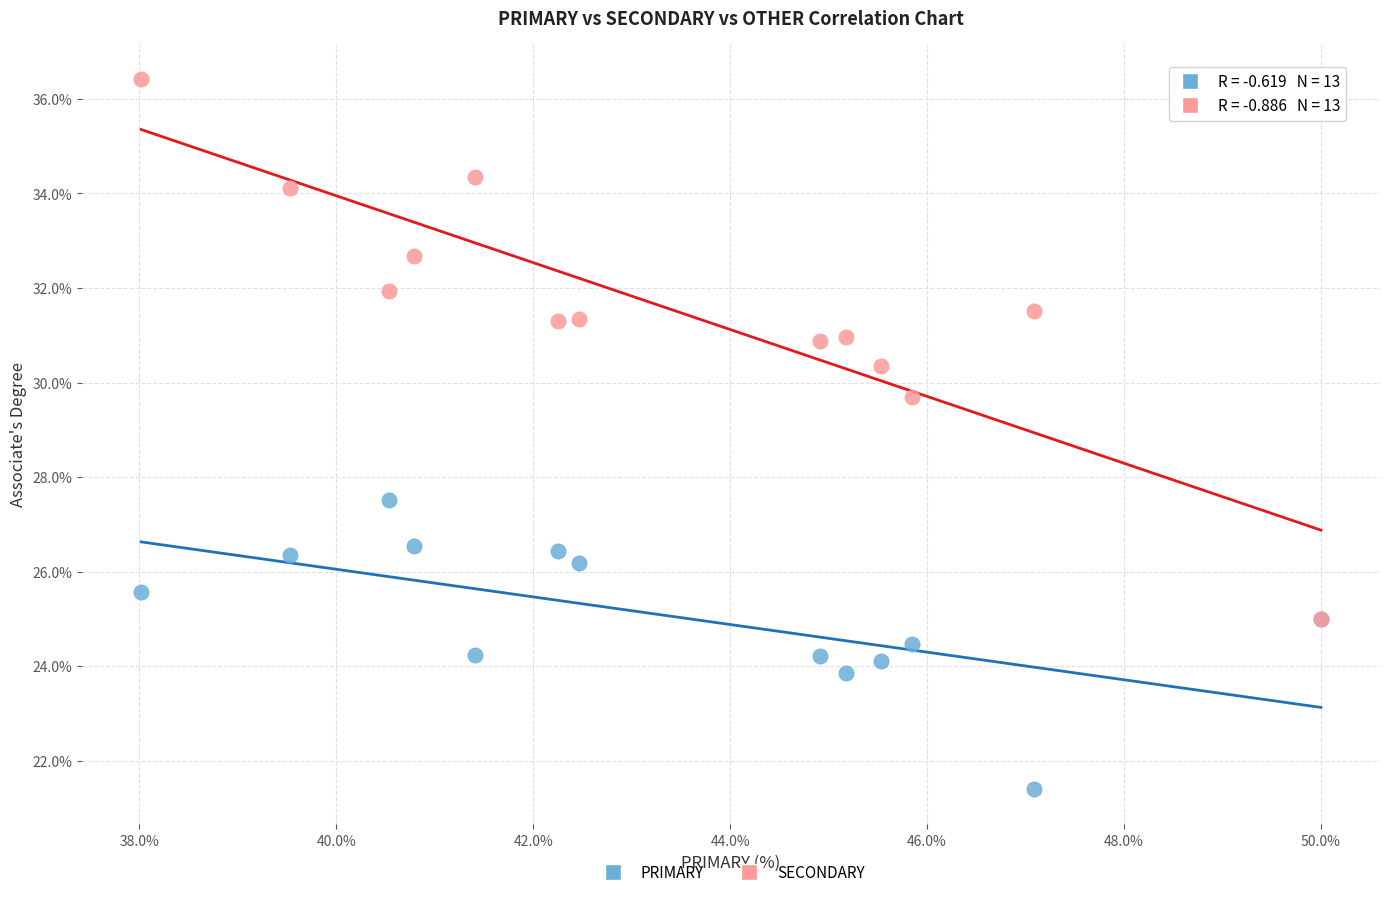

Across all series, what Y value is closest to 28?

27.5